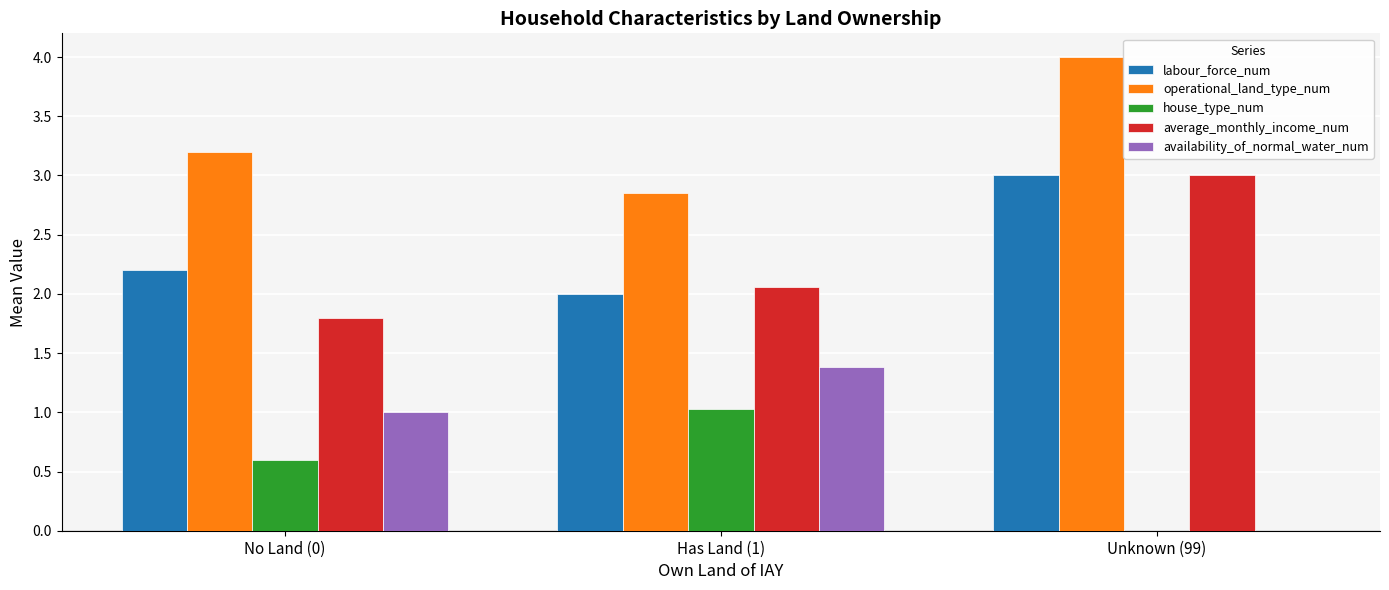

What is the sum of the availability_of_normal_water_num values at No Land (0) and Unknown (99)?

1.0